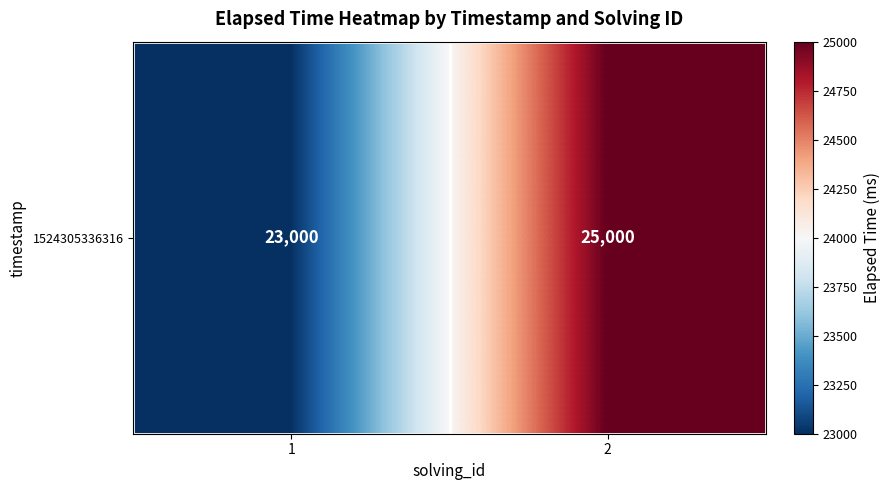

Reading right to left, what are all the values shown in this chart?

25000	23000